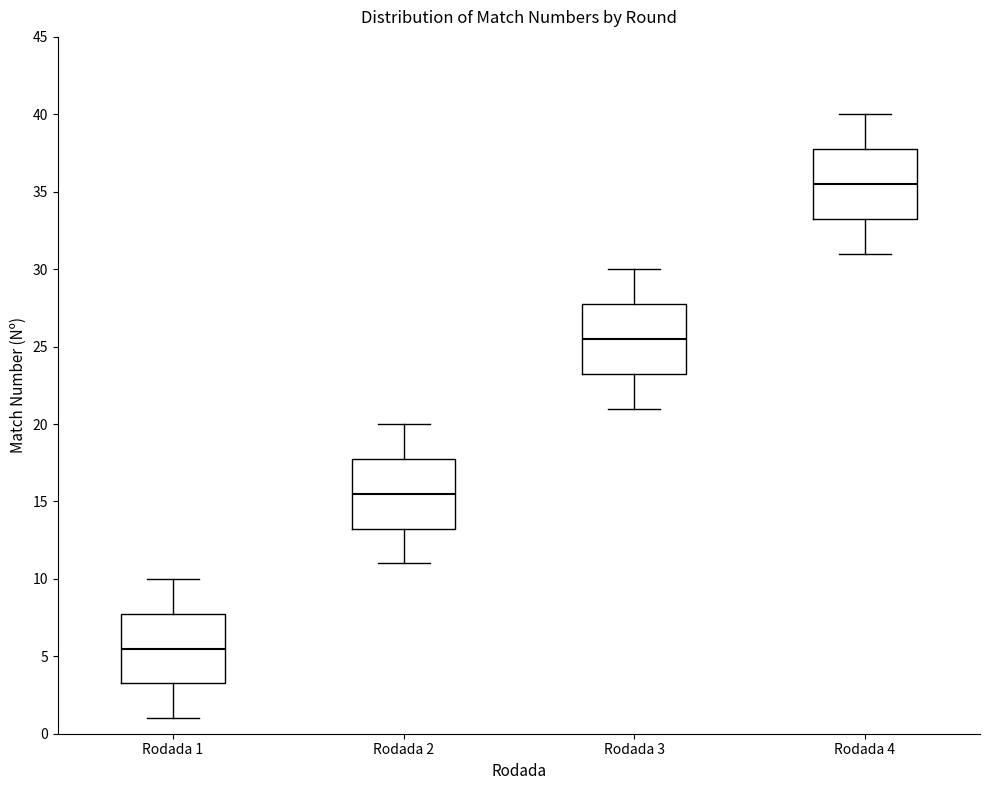

Which box has the highest median line?

Rodada 4